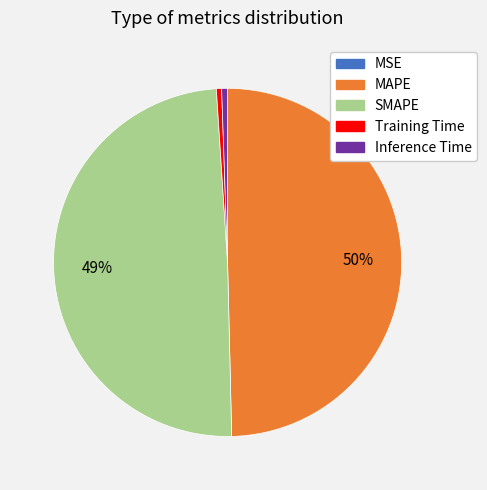

The Training Time slice represents 0% of the pie. True or false?

True